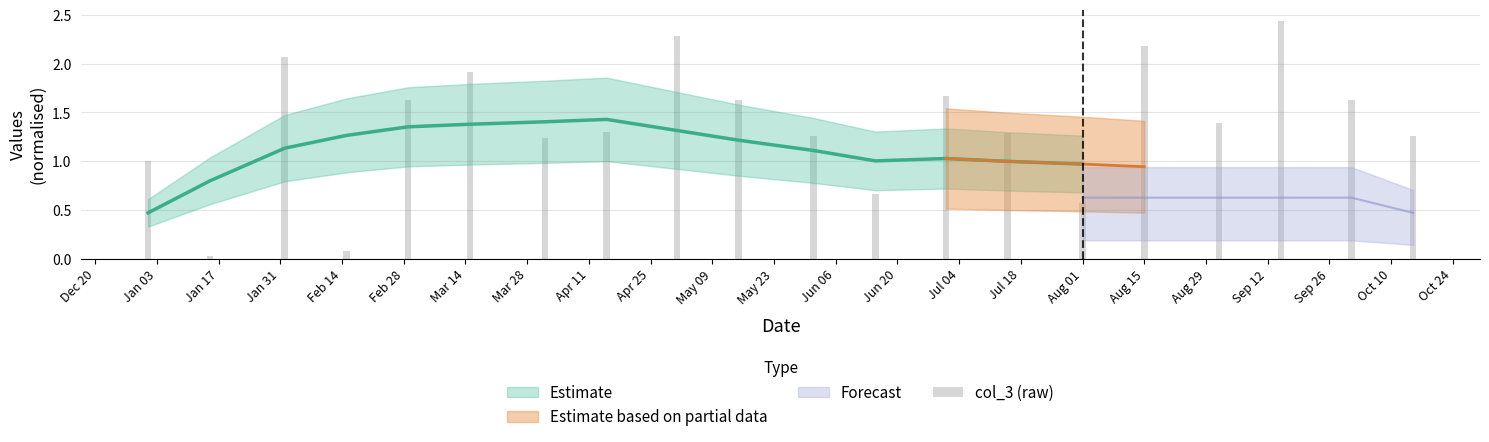

What position from the left is Jan 17?

2